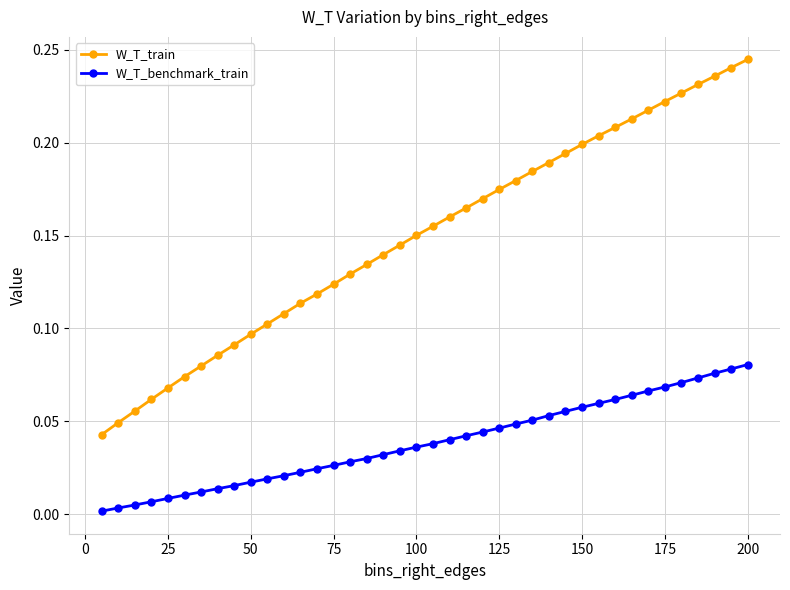

Which series has the largest range (max minus min)?

W_T_train